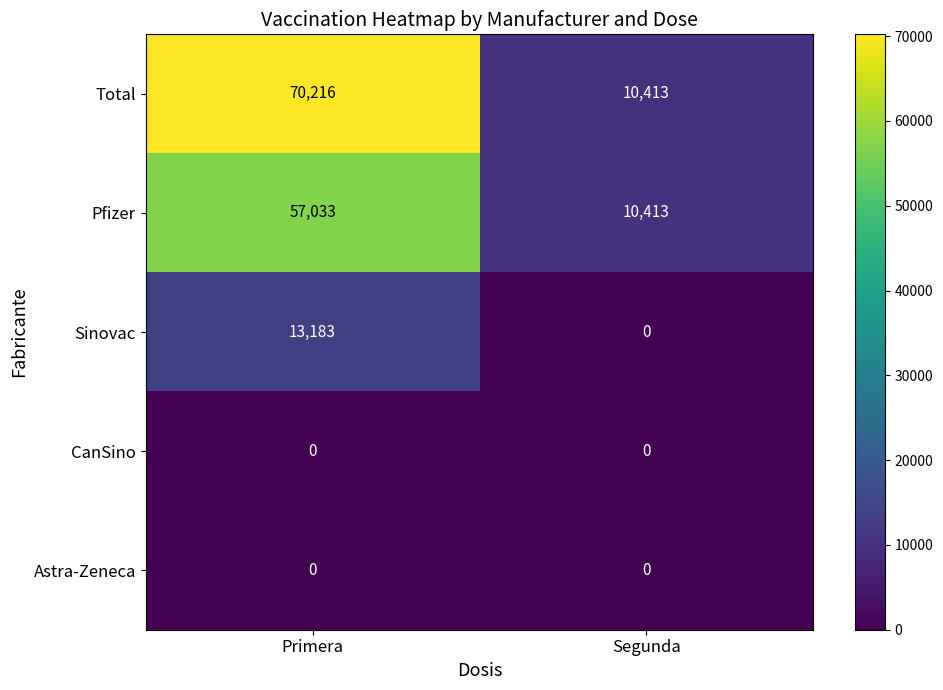

True or false: CanSino has a value of 0 at Segunda.

True